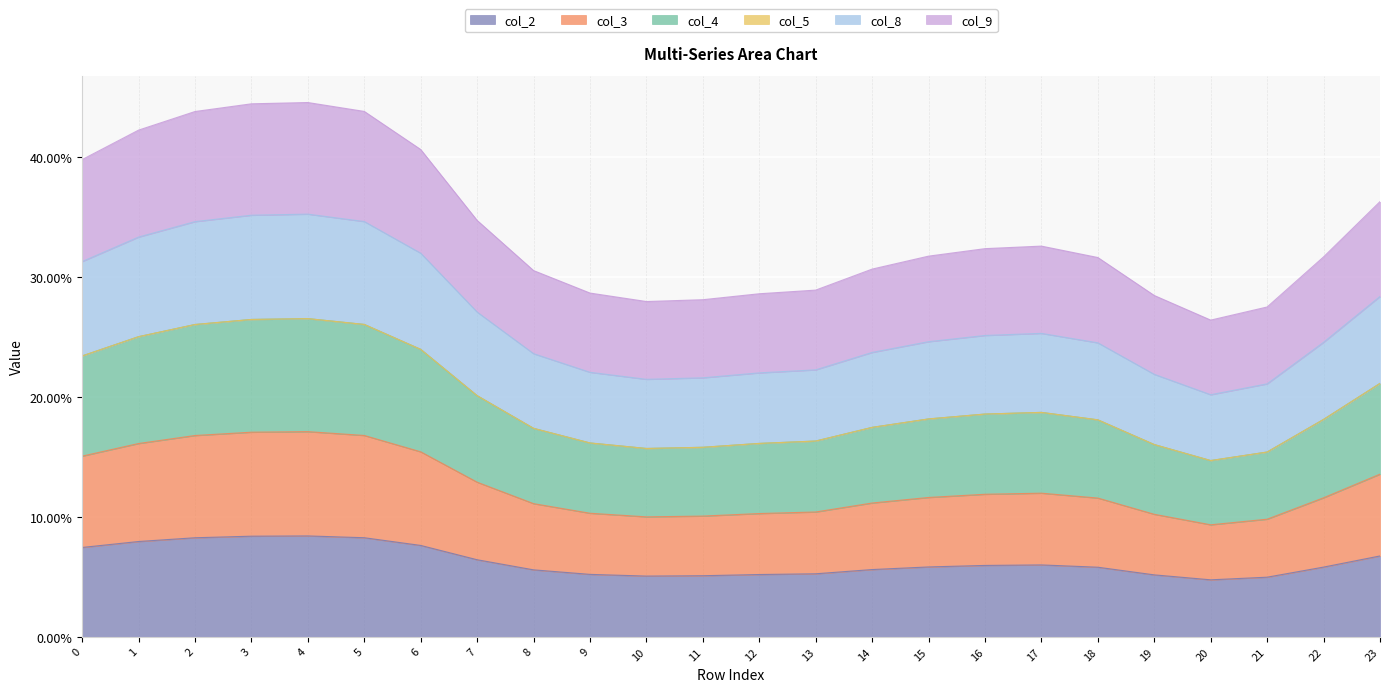

The value of col_2 at 21 is 5.0. True or false?

True